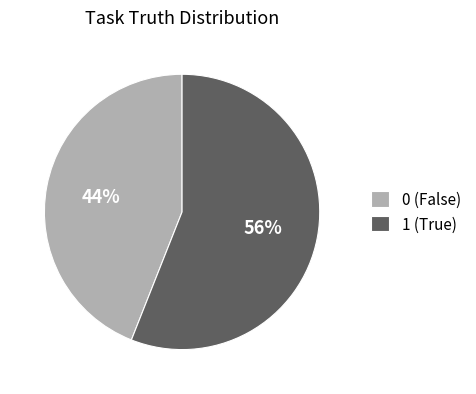

Between 0 (False) and 1 (True), which is larger?

1 (True)